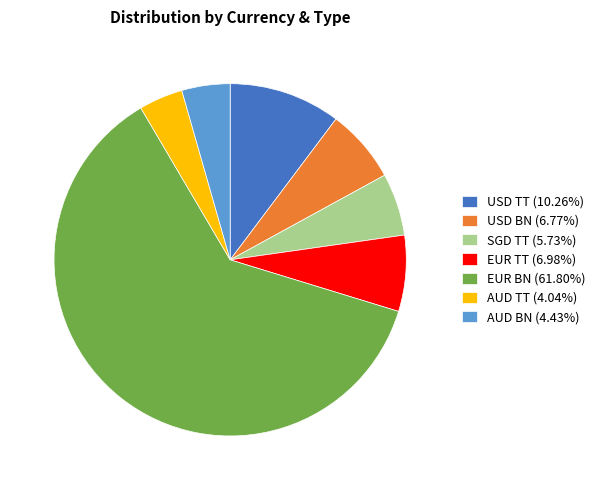

The AUD BN slice represents 14% of the pie. True or false?

False